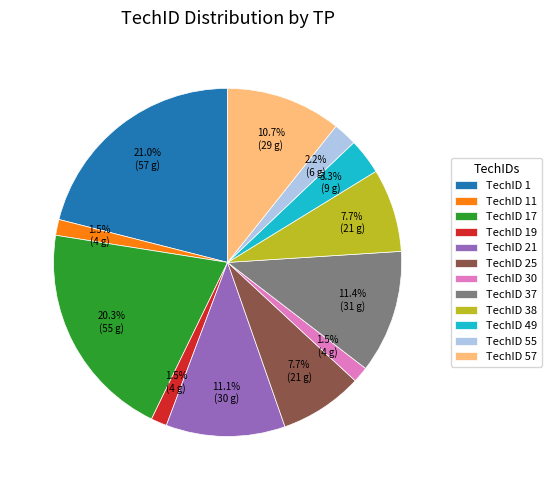

Between TechID 37 and TechID 30, which is larger?

TechID 37